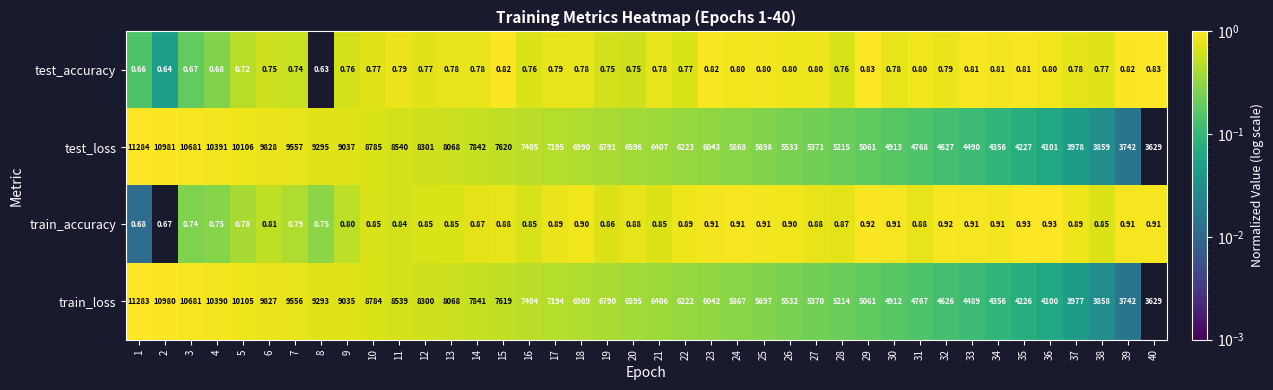

List the series in order of their peak value, lowest first.

test_accuracy, train_accuracy, train_loss, test_loss